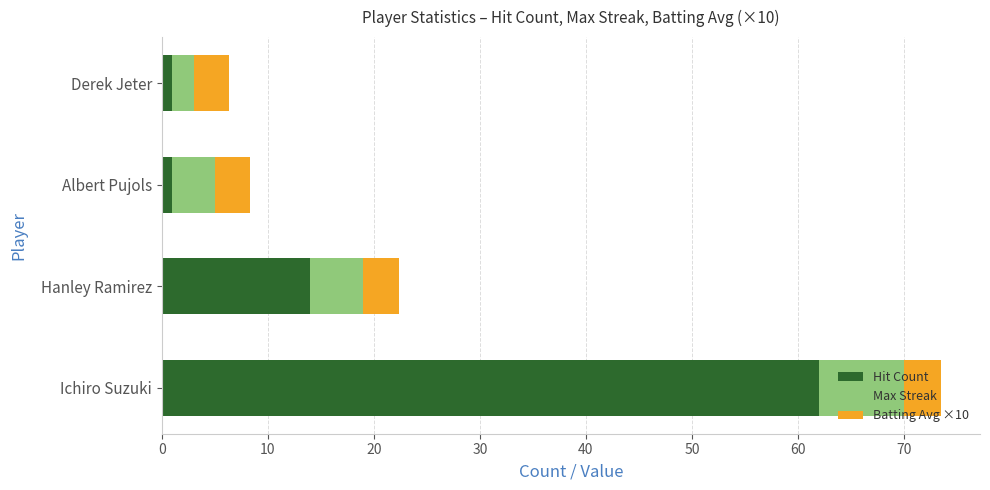

What are all the series names shown in the legend?

Hit Count, Max Streak, Batting Avg ×10